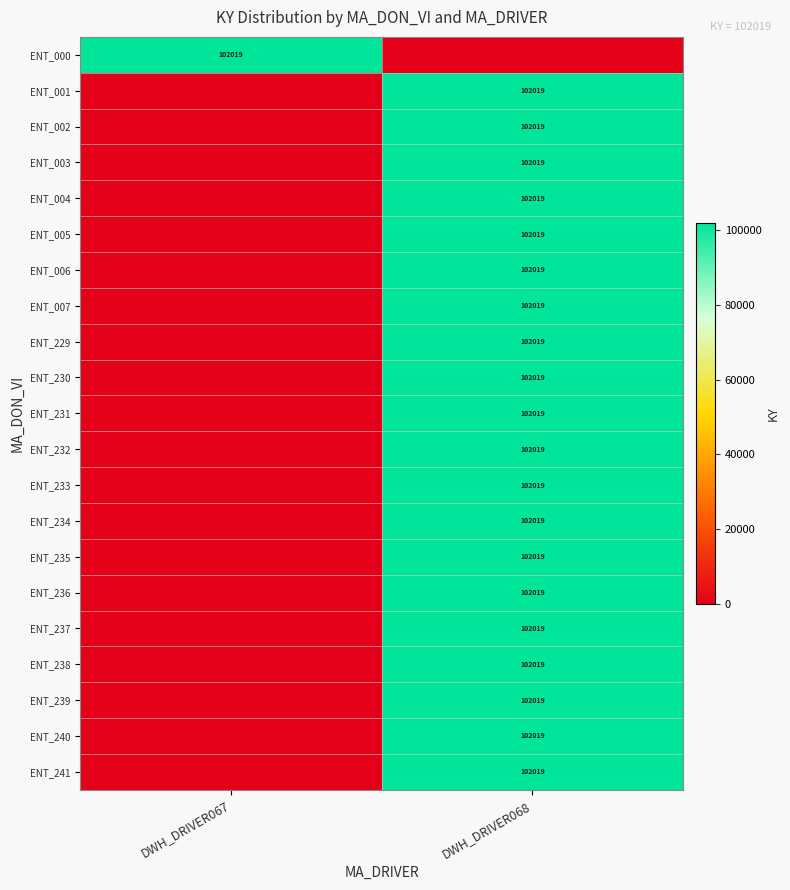

The ENT_234 series shows 102019 at DWH_DRIVER068. True or false?

True